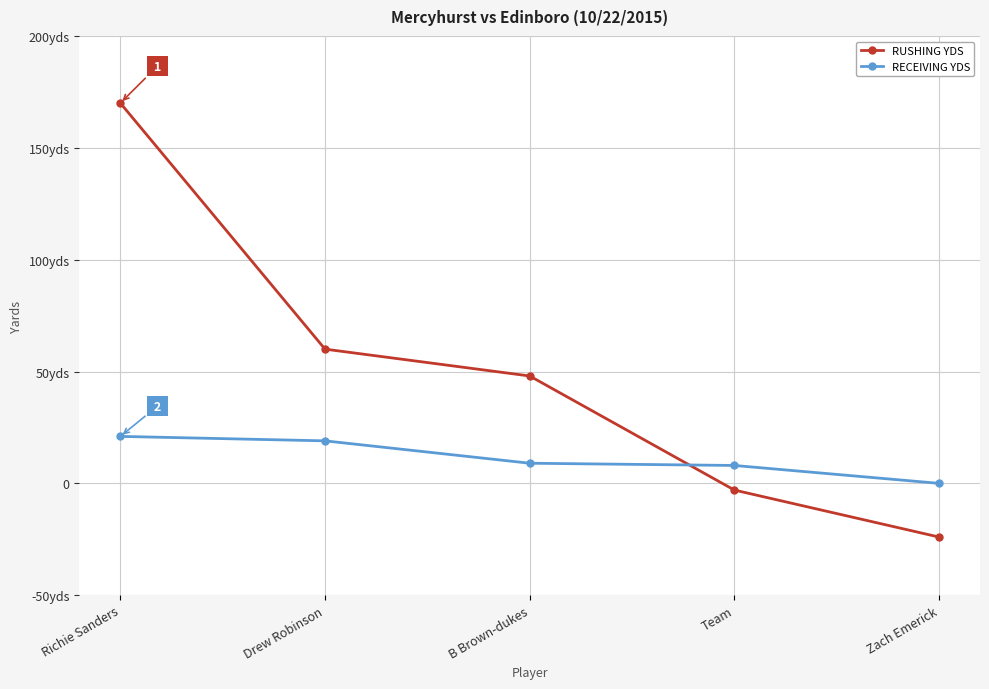

Is the value of RECEIVING YDS at Team greater than the value of RUSHING YDS at Team?

Yes